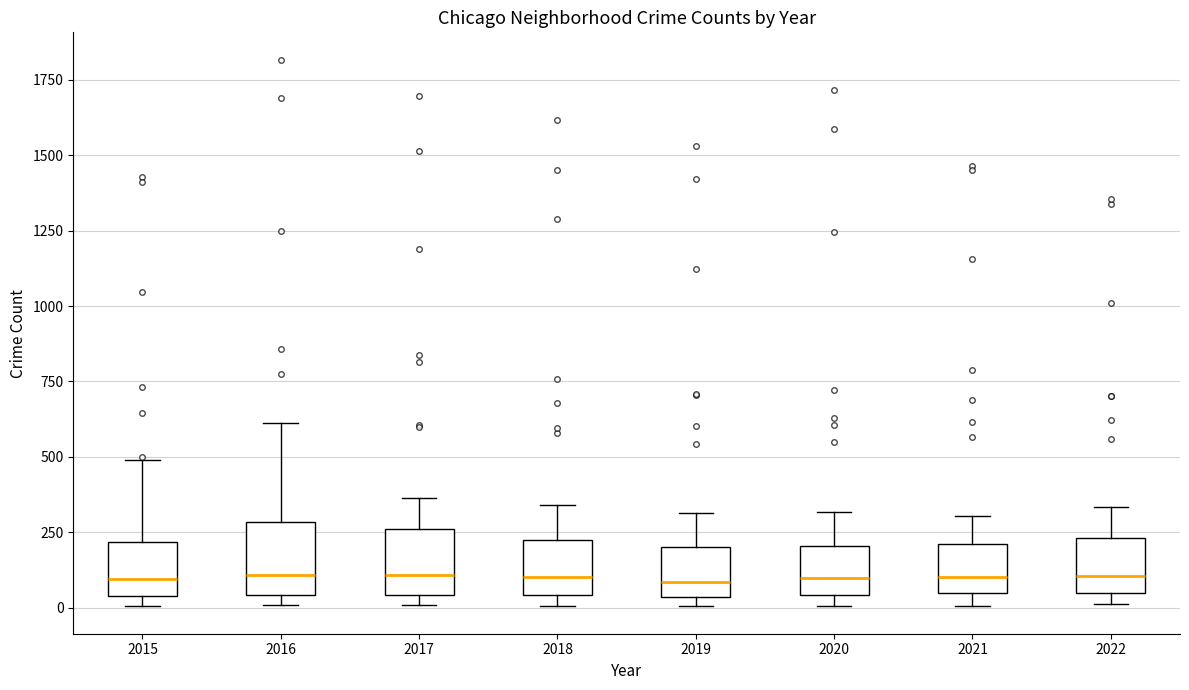

Where does the median line of the box at x = 2015 sit on the y-axis? The values are not printed on the chart, so give them approximately, as read against the axis.

100